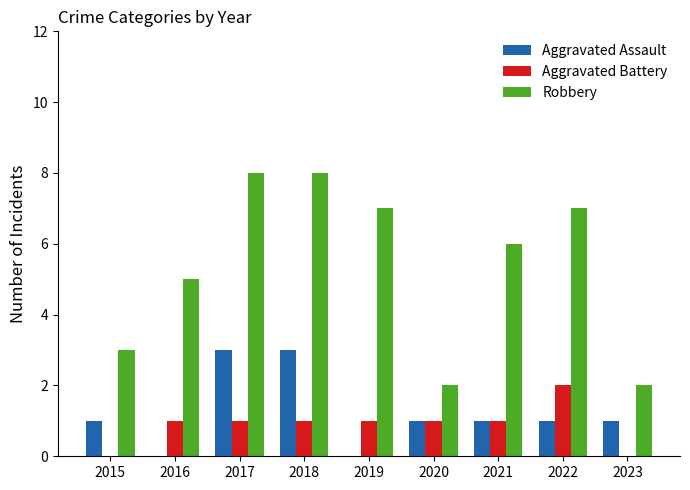

How many Aggravated Assault values are between 1 and 2?

5